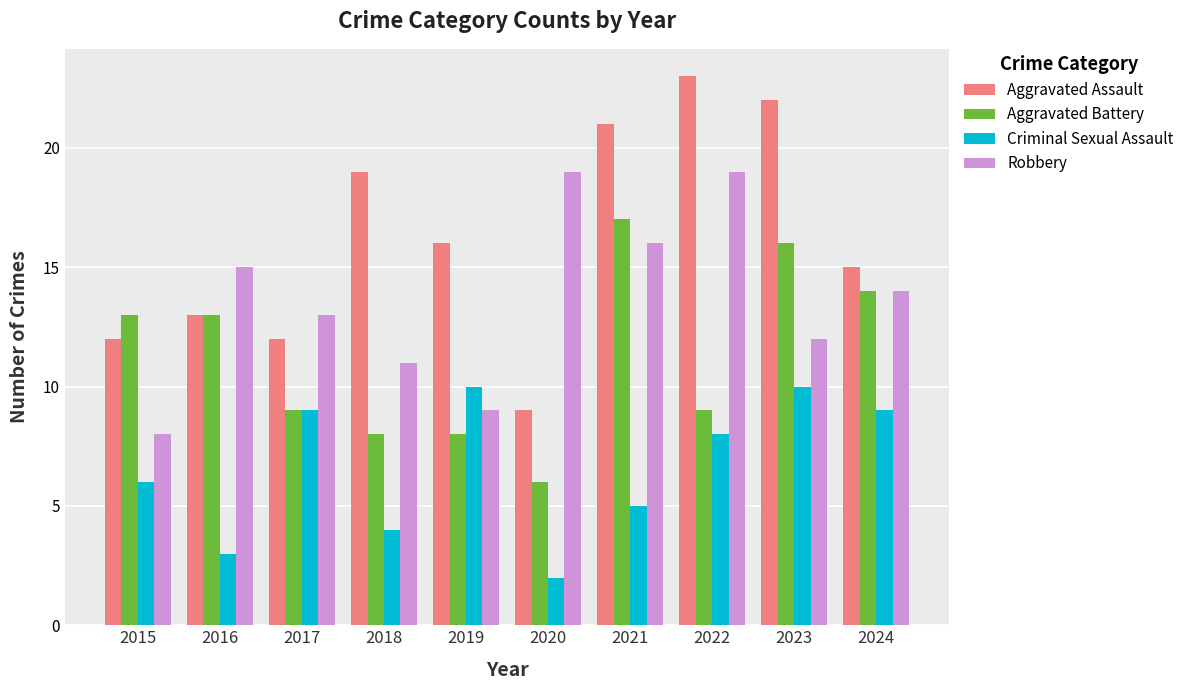

What is the value of the Aggravated Battery bar at the 9th from the left?

16